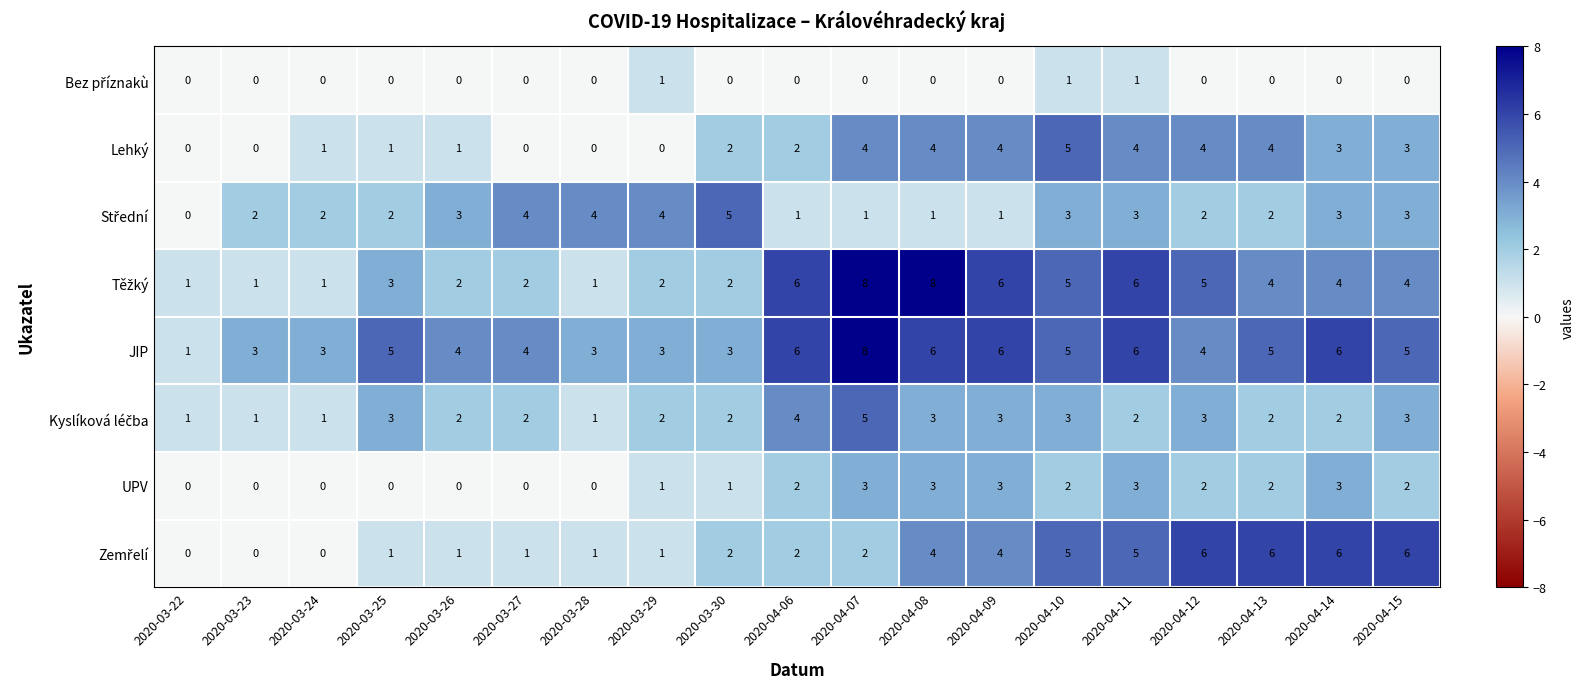

The value of JIP at 2020-04-14 is 3. True or false?

False